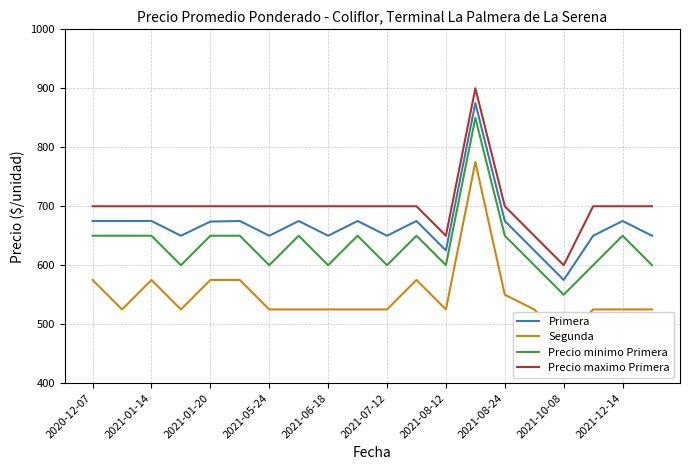

How many values in the Precio maximo Primera series exceed 700?

1